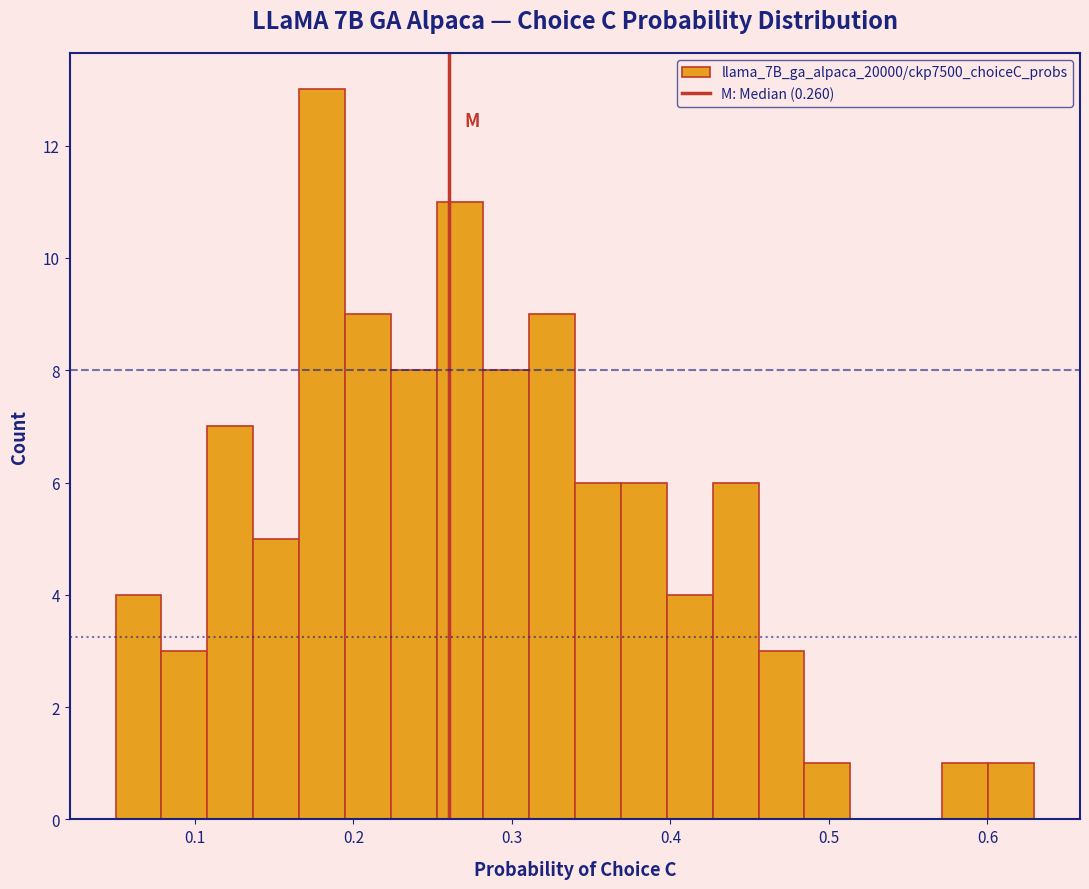

Read against the x-axis, roughly where is the centre of the tallest bar?

0.18